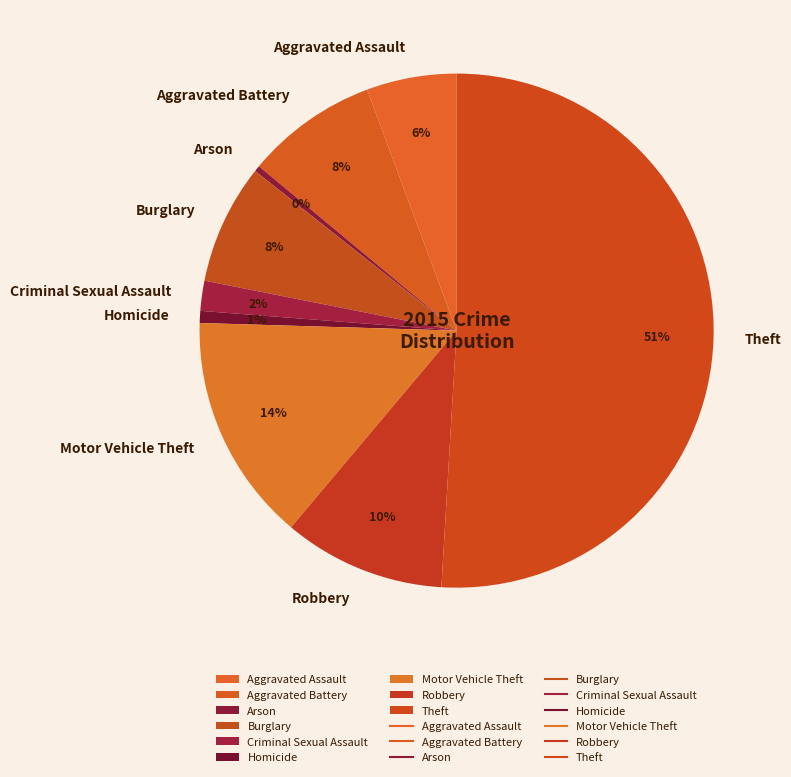

To the nearest percent, what is the combined percentage of Burglary and Motor Vehicle Theft?

22%